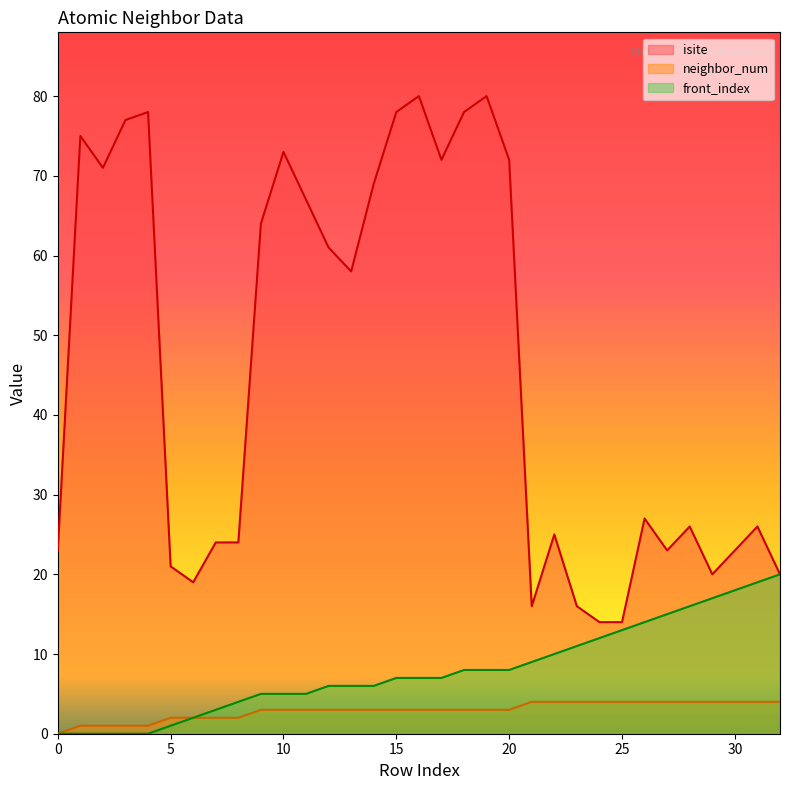

What is the maximum value for isite?

80